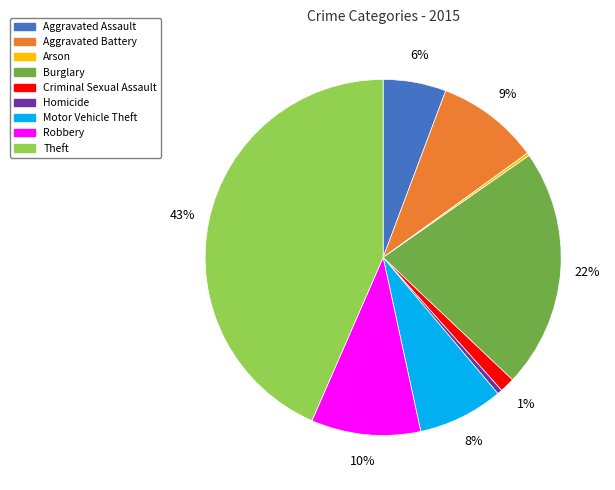

The Motor Vehicle Theft slice represents 1% of the pie. True or false?

False